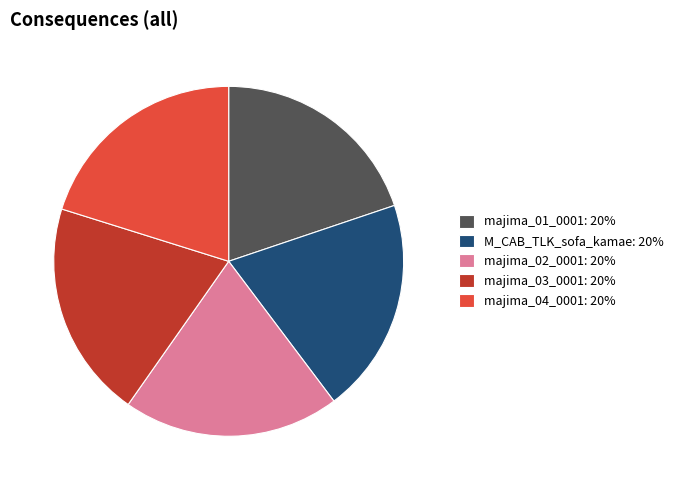

Combined, do majima_02_0001: 20% and M_CAB_TLK_sofa_kamae: 20% account for over 50%?

No